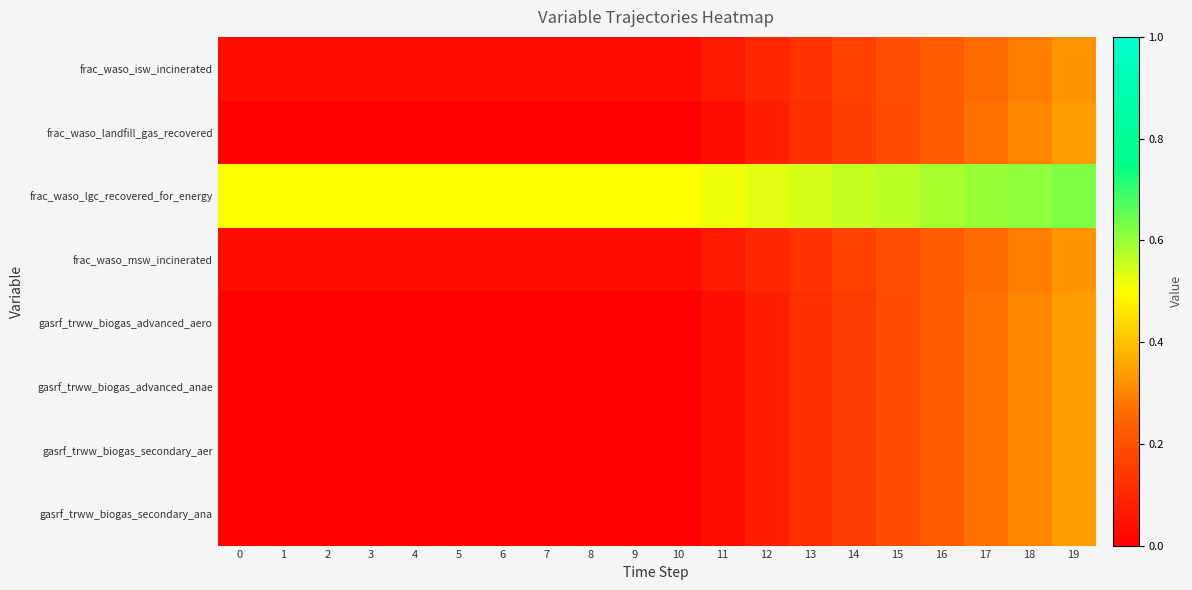

What is the difference between the highest and lowest values at 1?

0.5